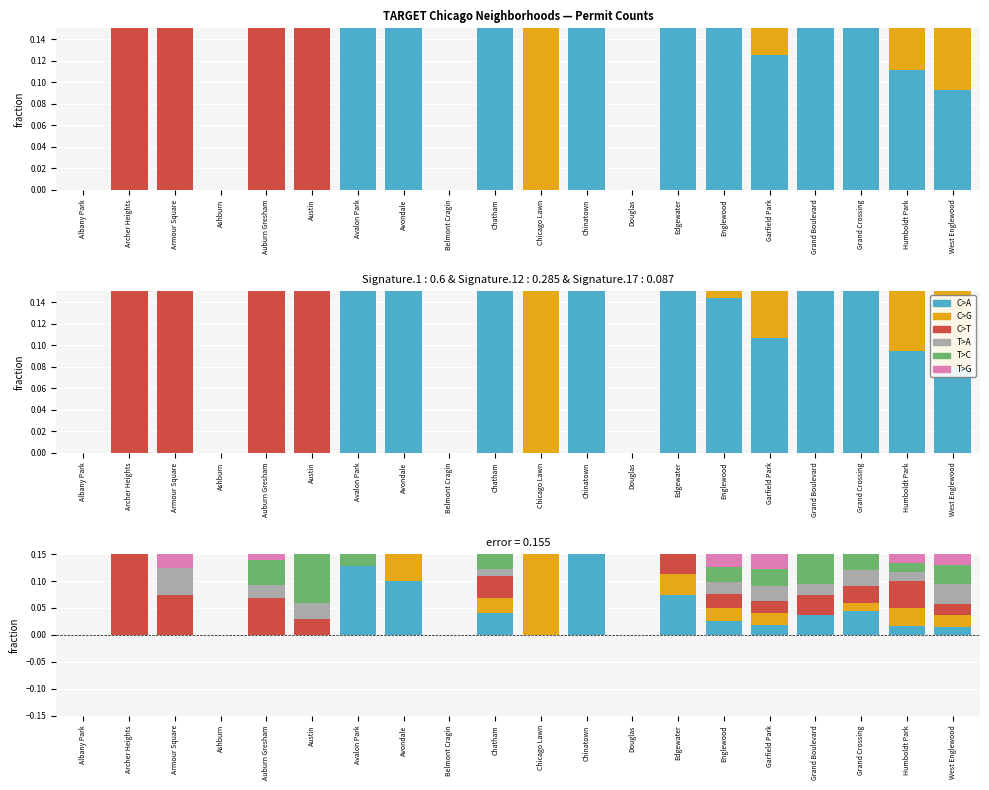

True or false: T>C has a value of 0.0 at Garfield Park.

True